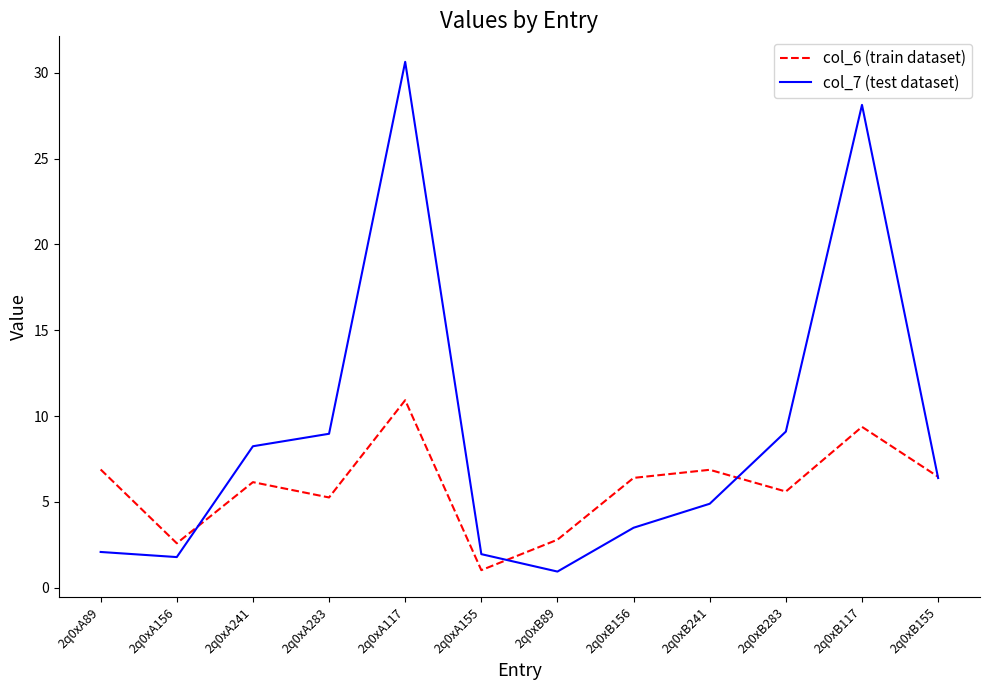

How many categories are shown in the chart?

12